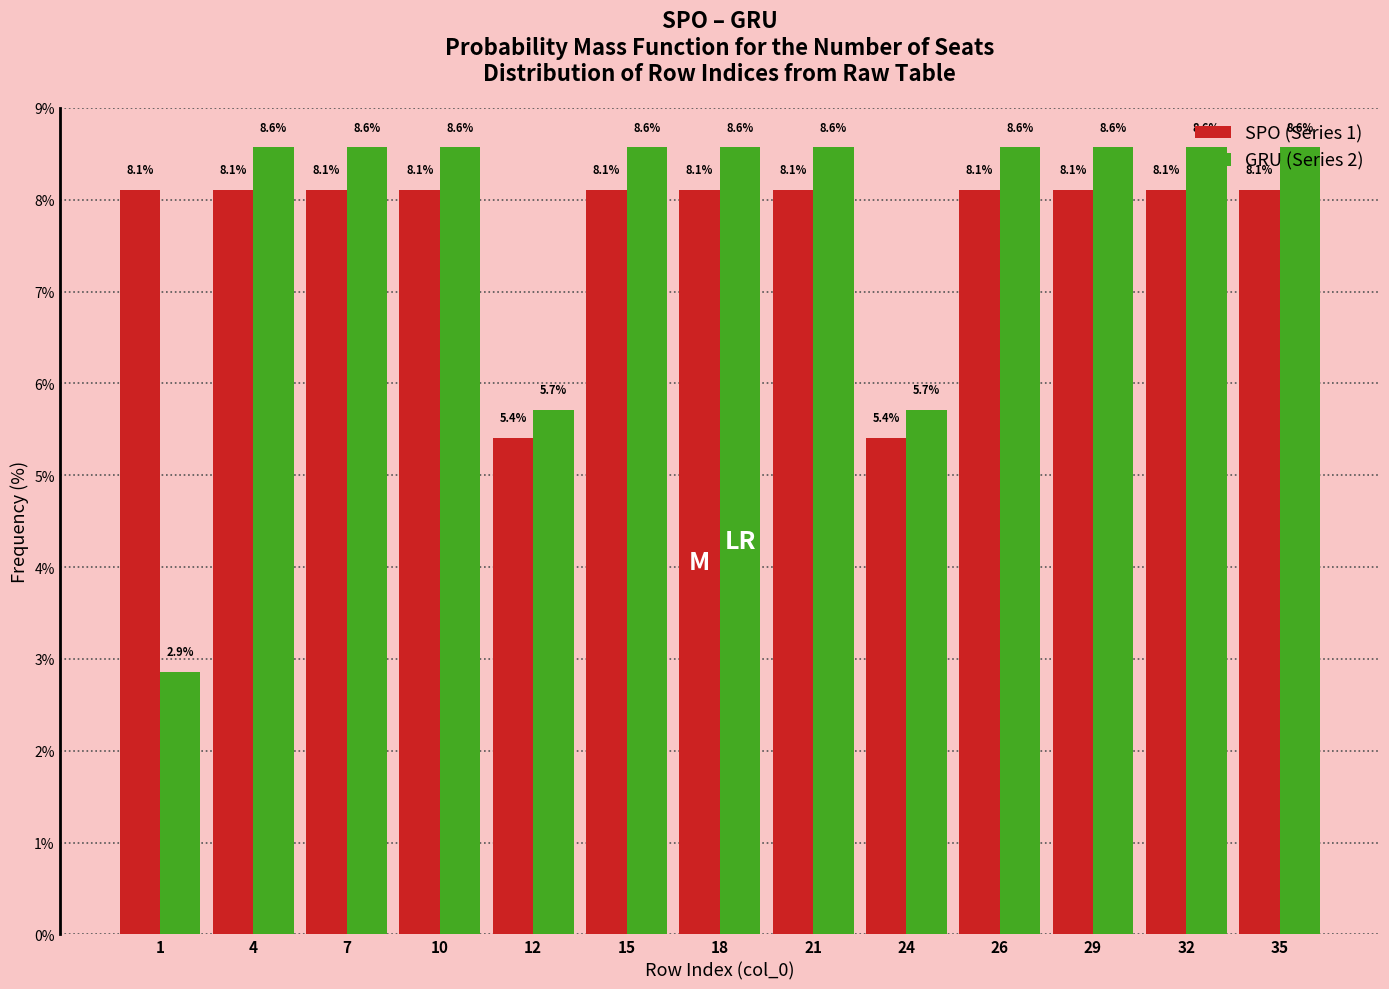

What is the greatest value displayed?

8.6